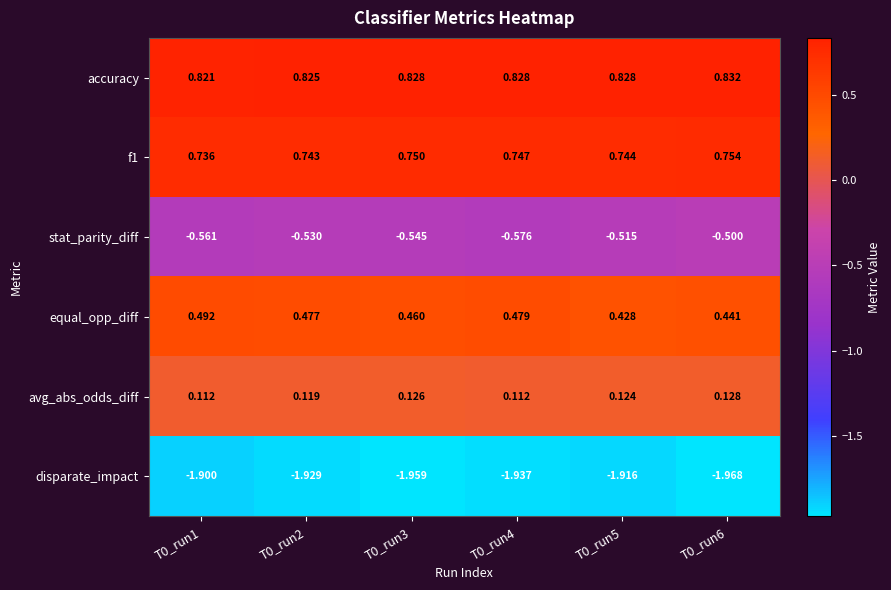

Is the value of avg_abs_odds_diff at T0_run3 greater than the value of disparate_impact at T0_run6?

Yes